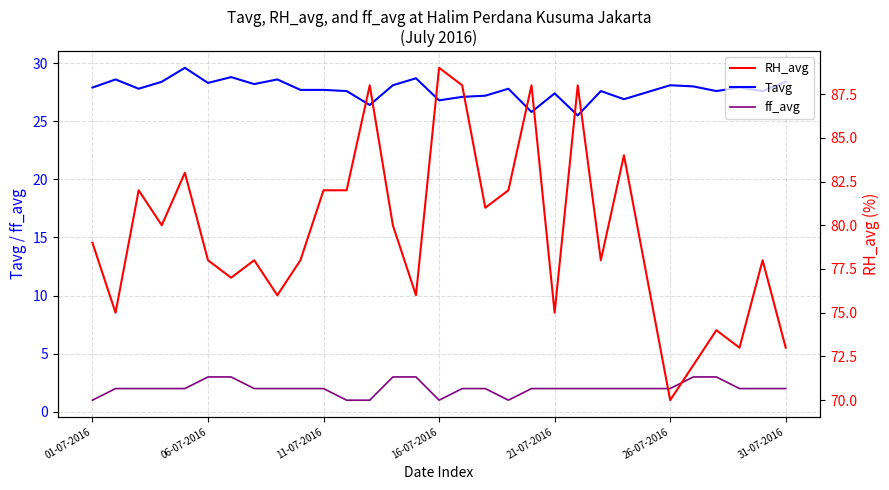

Where is Tavg nearest to the value 27?

16